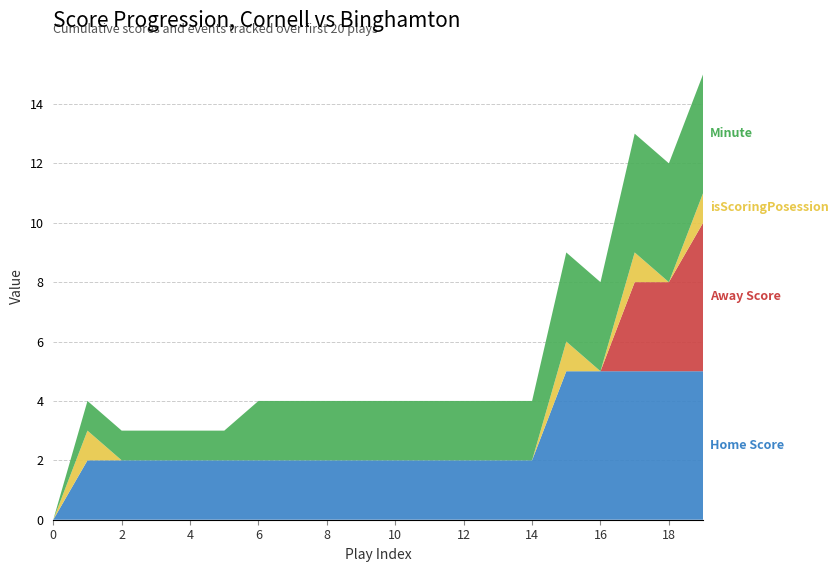

Reading left to right, what are all the values shown in this chart?

Home Score: 0=0	1=2	2=2	3=2	4=2	5=2	6=2	7=2	8=2	9=2	10=2	11=2	12=2	13=2	14=2	15=5	16=5	17=5	18=5	19=5
Away Score: 0=0	1=0	2=0	3=0	4=0	5=0	6=0	7=0	8=0	9=0	10=0	11=0	12=0	13=0	14=0	15=0	16=0	17=3	18=3	19=5
isScoringPosession: 0=0	1=1	2=0	3=0	4=0	5=0	6=0	7=0	8=0	9=0	10=0	11=0	12=0	13=0	14=0	15=1	16=0	17=1	18=0	19=1
Minute: 0=0	1=1	2=1	3=1	4=1	5=1	6=2	7=2	8=2	9=2	10=2	11=2	12=2	13=2	14=2	15=3	16=3	17=4	18=4	19=4